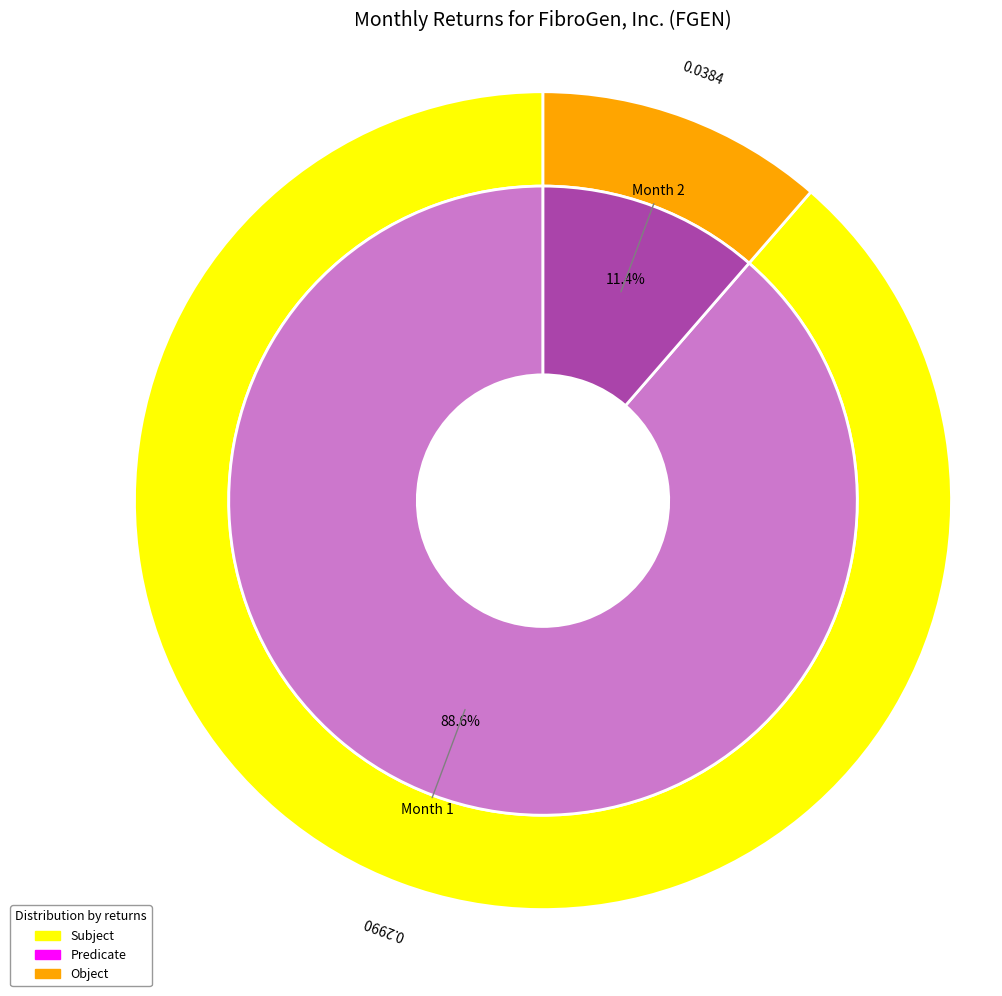

Rank the categories by value from lowest to highest.

2, 1